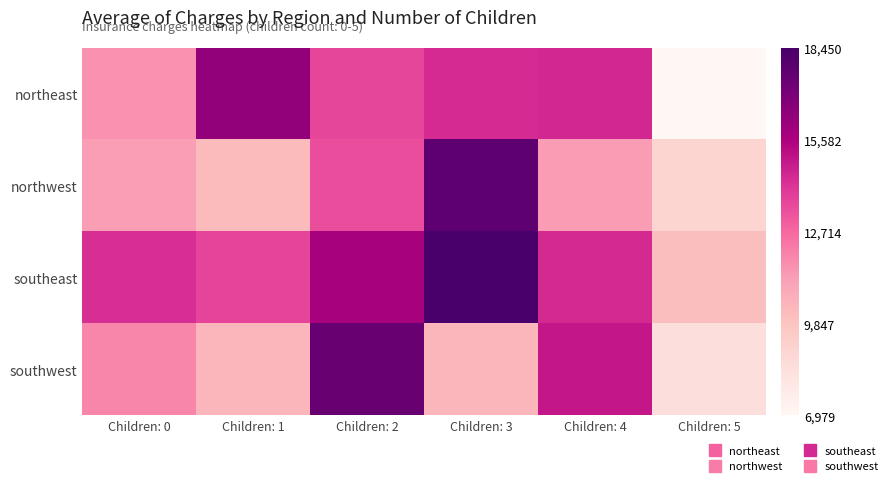

List the series in order of their peak value, lowest first.

northeast, southwest, northwest, southeast